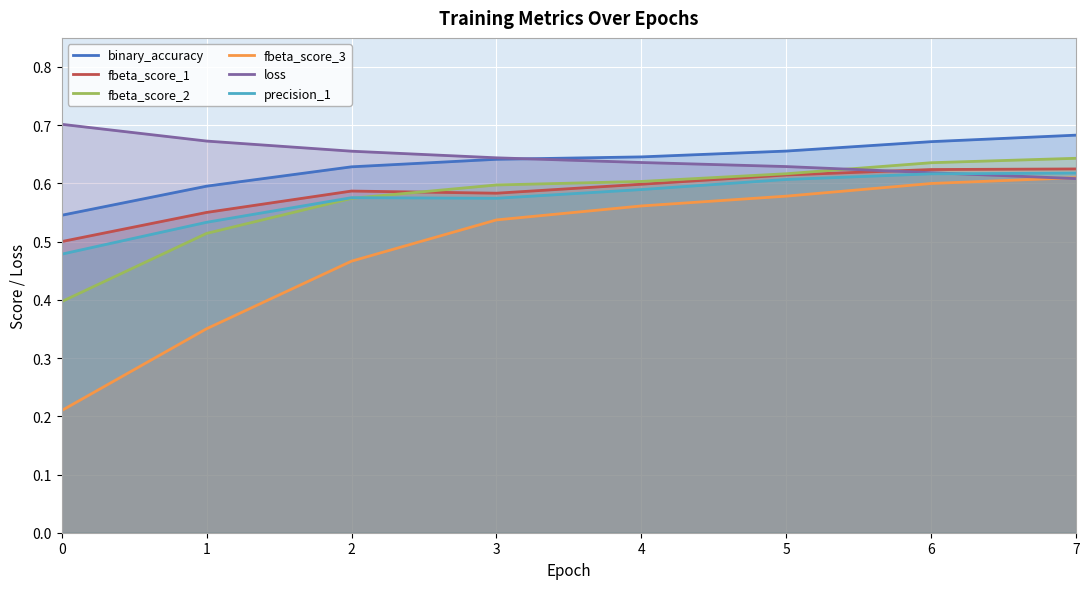

List the labels in order of precision_1 value, smallest first.

0, 1, 3, 2, 4, 5, 6, 7